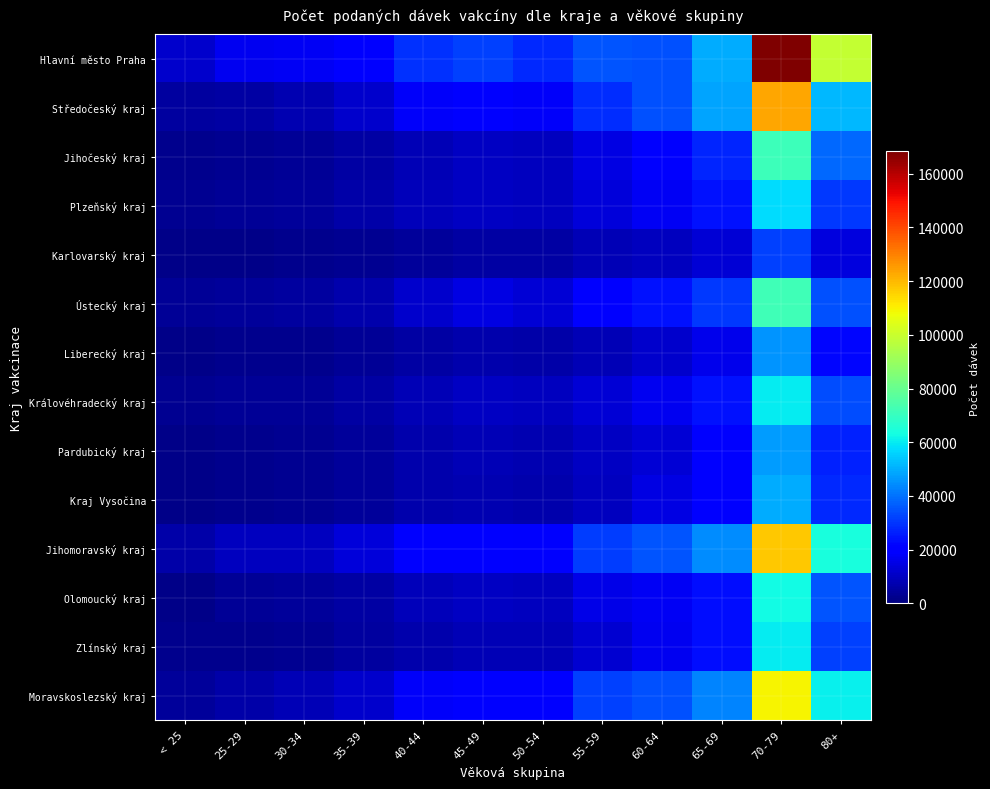

Which series has the largest range (max minus min)?

Hlavní město Praha